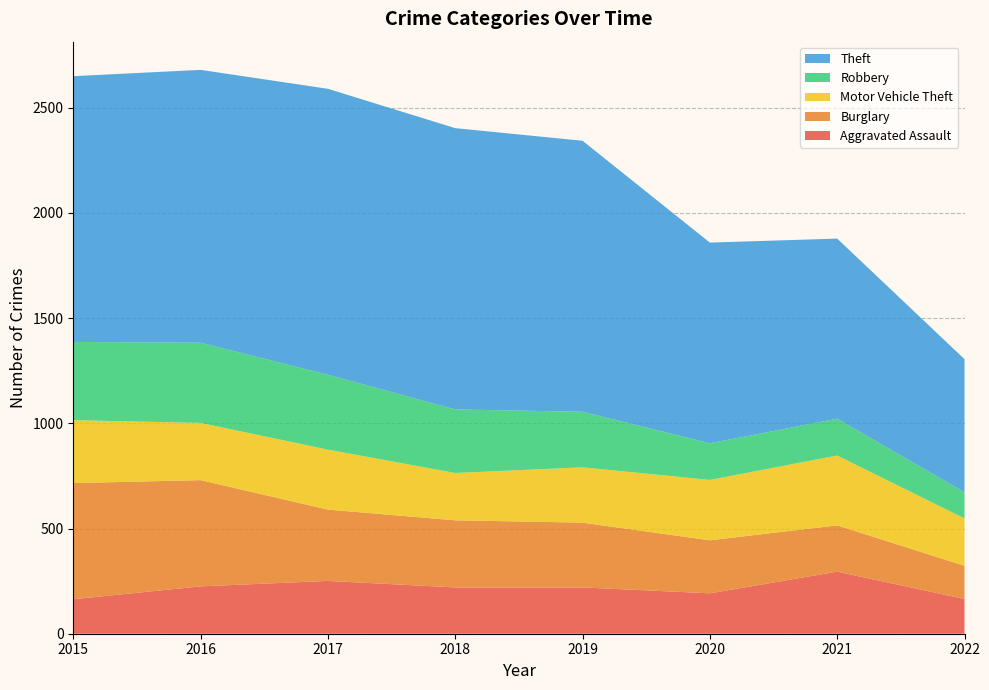

Reading left to right, list all the values displayed in this chart.

Aggravated Assault: 2015=164	2016=225	2017=251	2018=220	2019=220	2020=192	2021=295	2022=165
Burglary: 2015=552	2016=505	2017=339	2018=319	2019=308	2020=252	2021=220	2022=158
Motor Vehicle Theft: 2015=299	2016=272	2017=285	2018=225	2019=263	2020=287	2021=332	2022=225
Robbery: 2015=372	2016=381	2017=356	2018=302	2019=264	2020=174	2021=175	2022=124
Theft: 2015=1263	2016=1297	2017=1359	2018=1337	2019=1288	2020=954	2021=856	2022=633